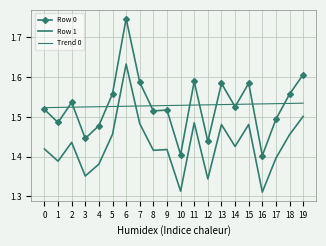

What is the sum of the Row 1 values at 10 and 17?

2.7